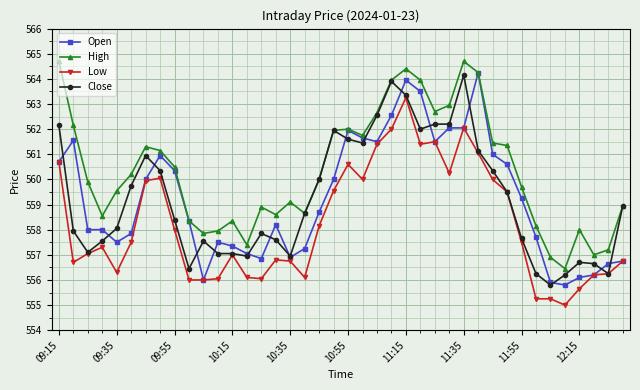

Which series has the largest total across all categories?

High